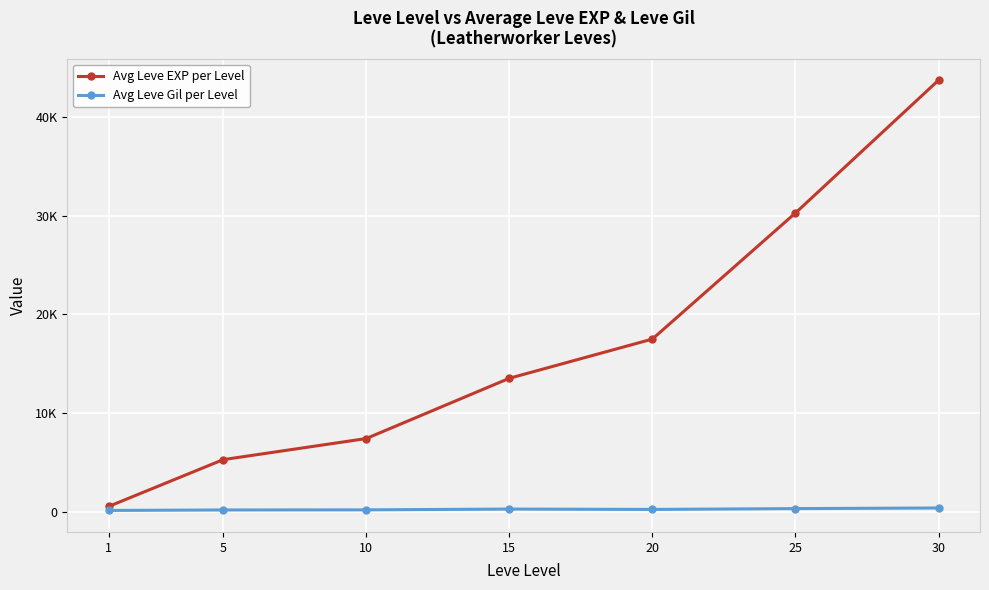

Is this an area chart (filled region under the line)?

No